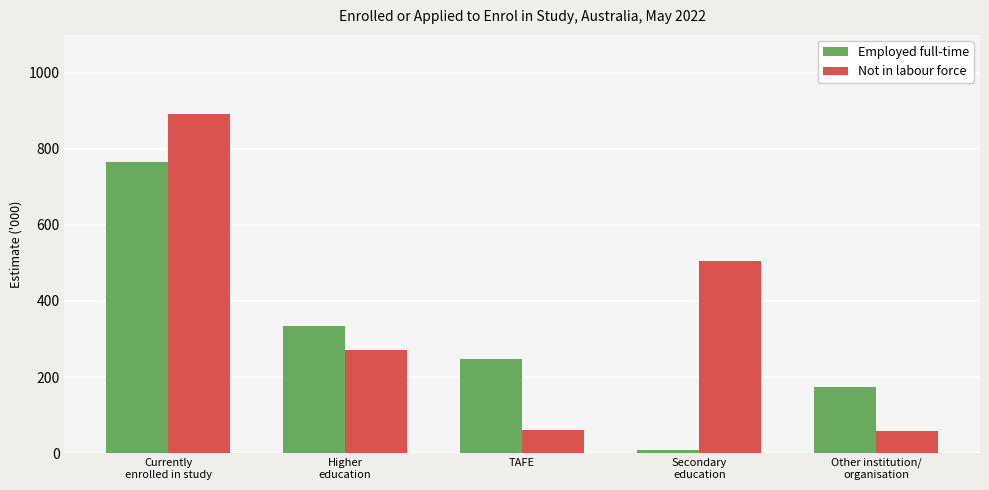

What is the maximum value for Not in labour force?

892.1